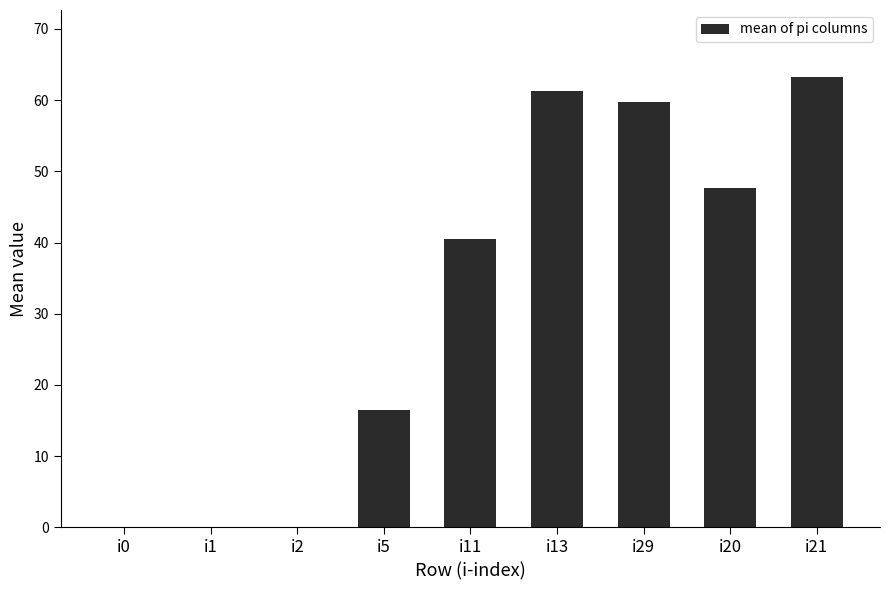

What value does the data have at i29?

59.7